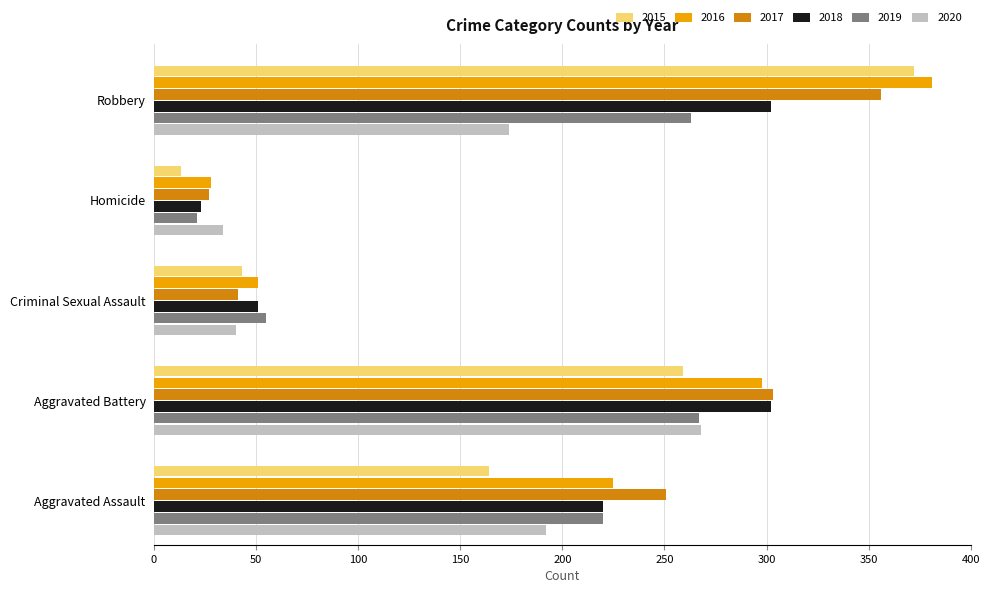

What is the spread (max minus min) of values at Homicide?

21